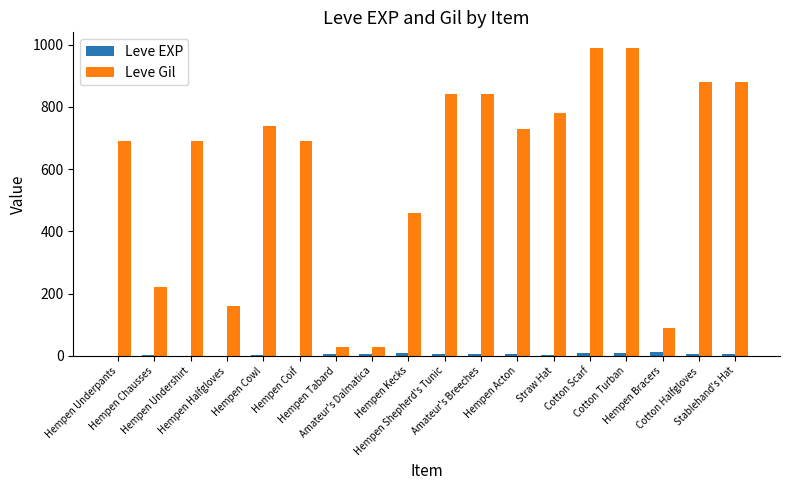

Which series has the largest total across all categories?

Leve Gil